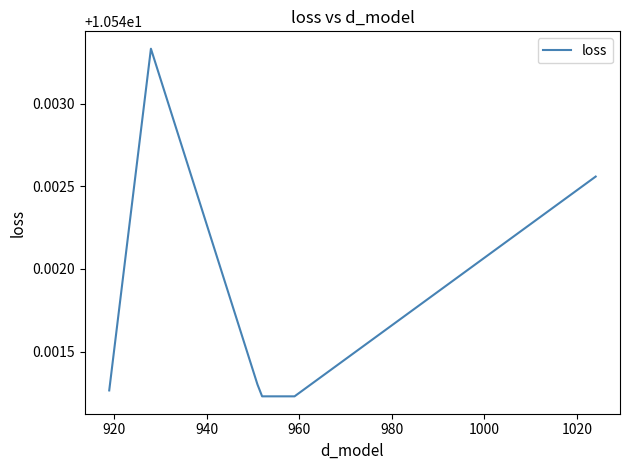

Is this an area chart (filled region under the line)?

No